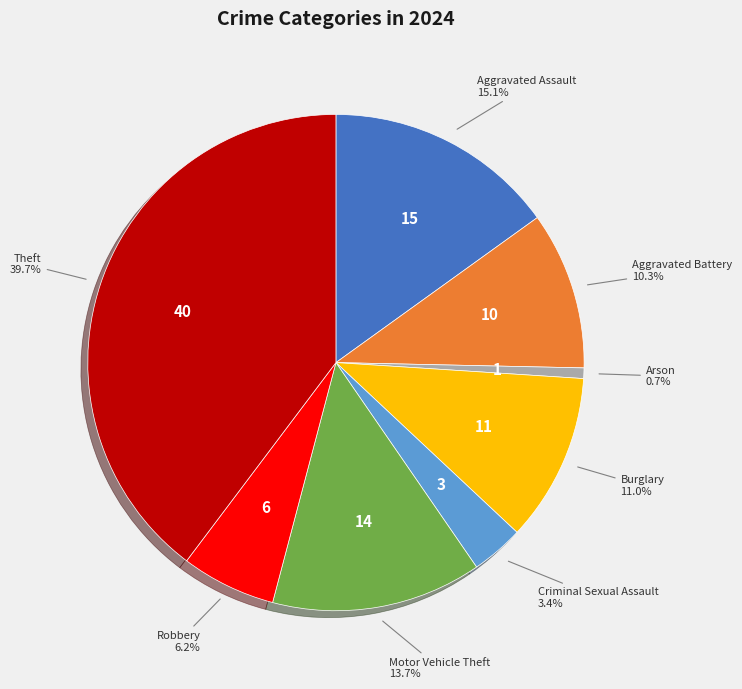

How many segments does this pie chart have?

8